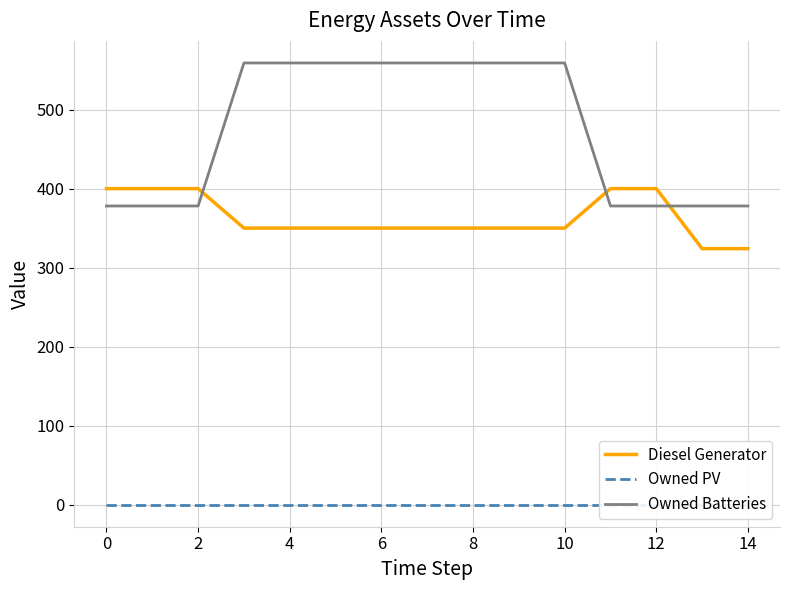

Read the Owned Batteries value at 4, to the nearest 50.

550